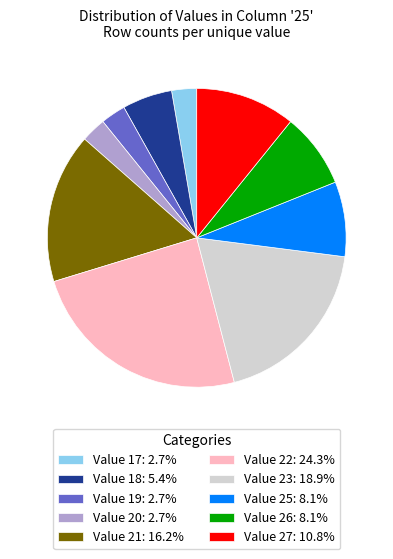

Is the sum of Value 22: 24.3% and Value 25: 8.1% greater than half?

No